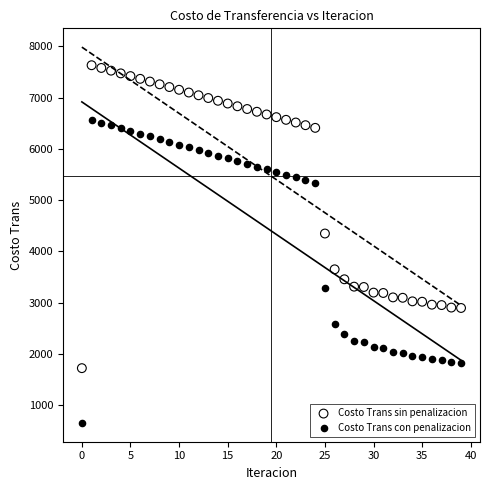

Which series reaches the maximum Y coordinate?

Costo Trans sin penalizacion